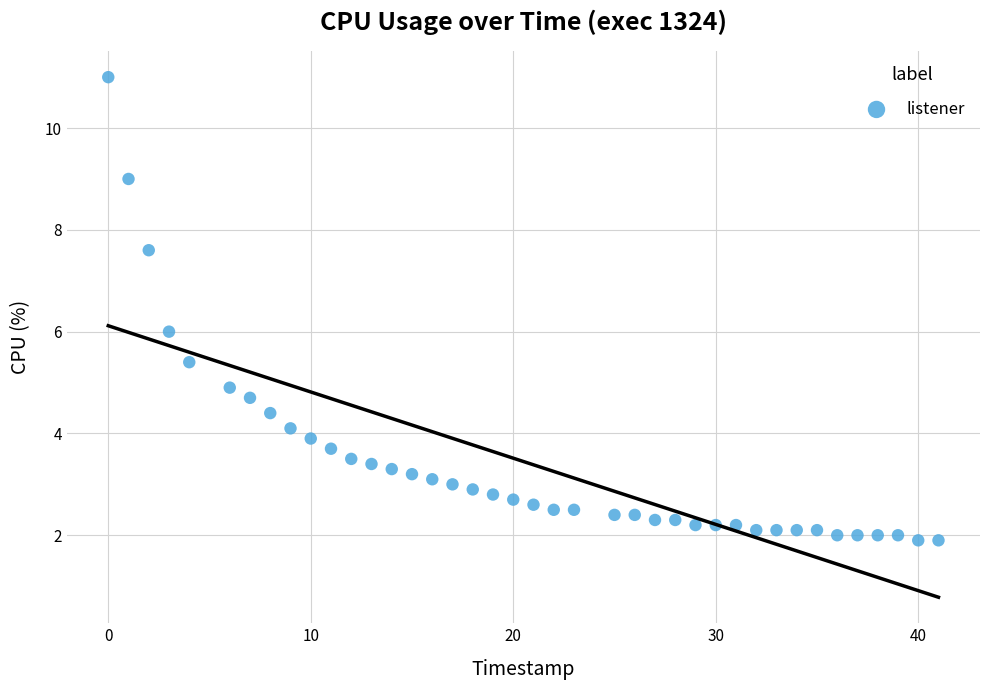

What is the range of Y values (max minus min)?

9.1